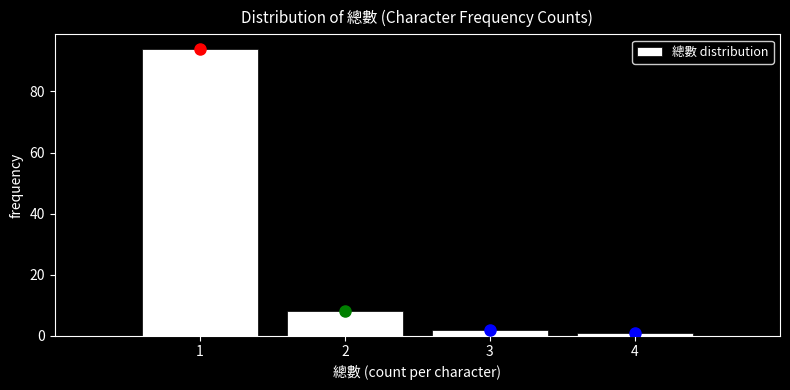

How tall is the bar that spans 0.5 to 1.5 on the x-axis? The values are not printed on the chart, so give them approximately, as read against the axis.

94